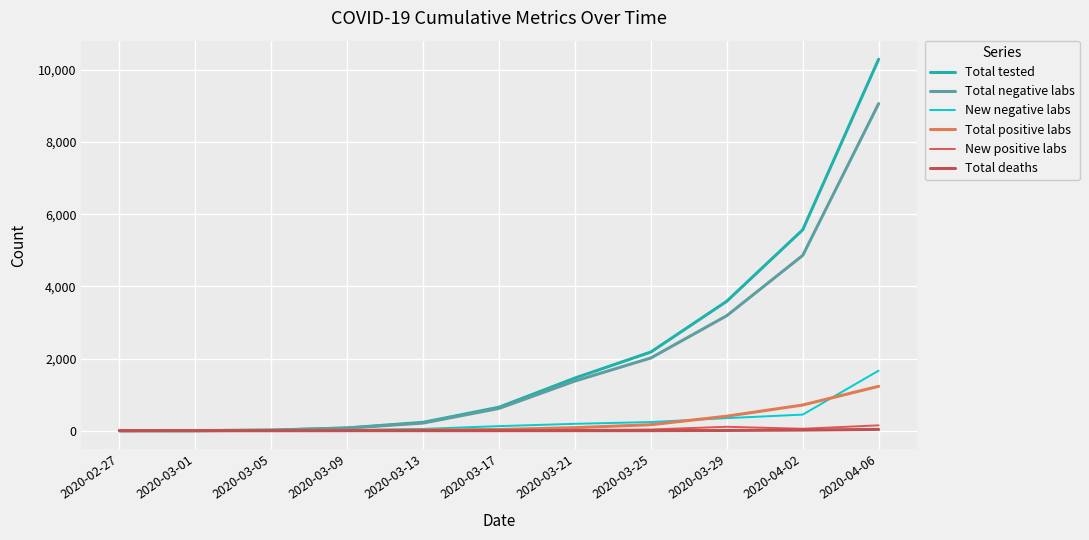

At 2020-03-29, list the series in order from smallest to largest.

Total deaths, New positive labs, New negative labs, Total positive labs, Total negative labs, Total tested